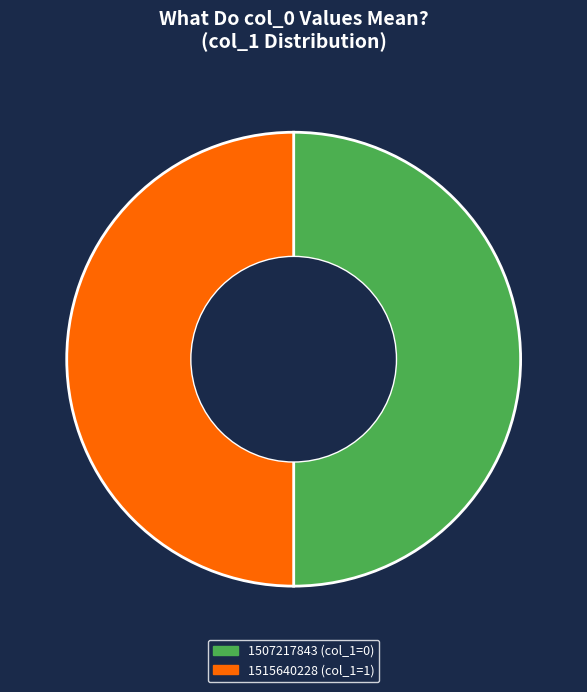

What is the ratio of the value at 1515640228 (col_1=1) to the value at 1507217843 (col_1=0)?

1.0